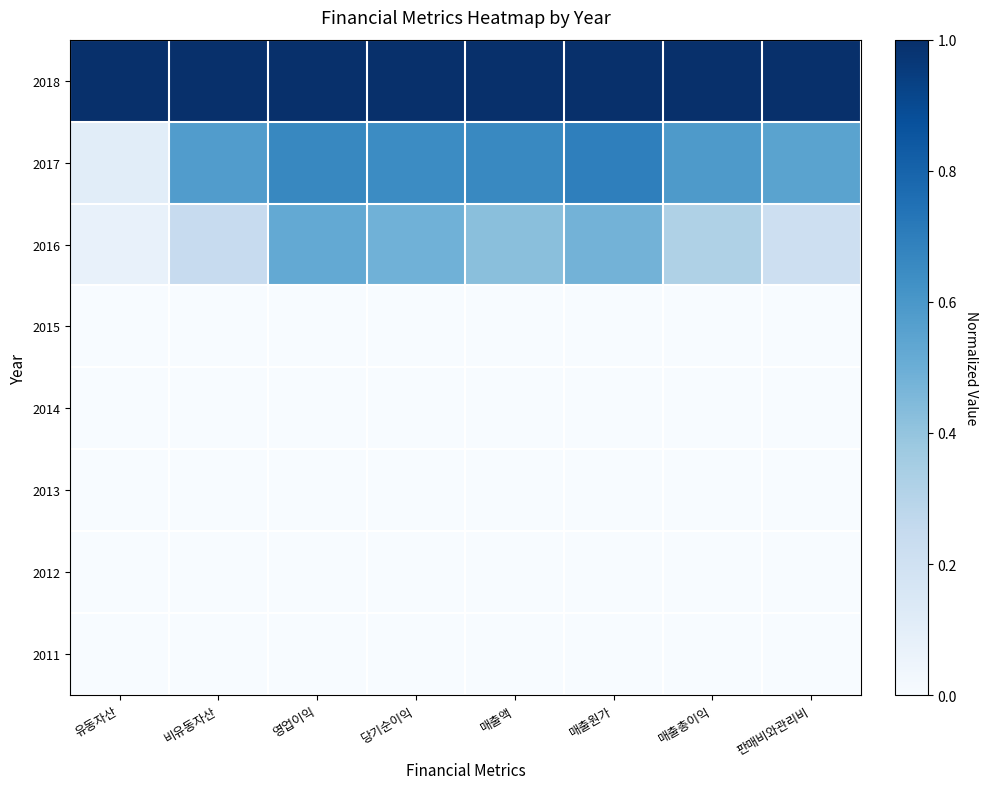

What is the difference between the highest and lowest values at 영업이익?

1.0